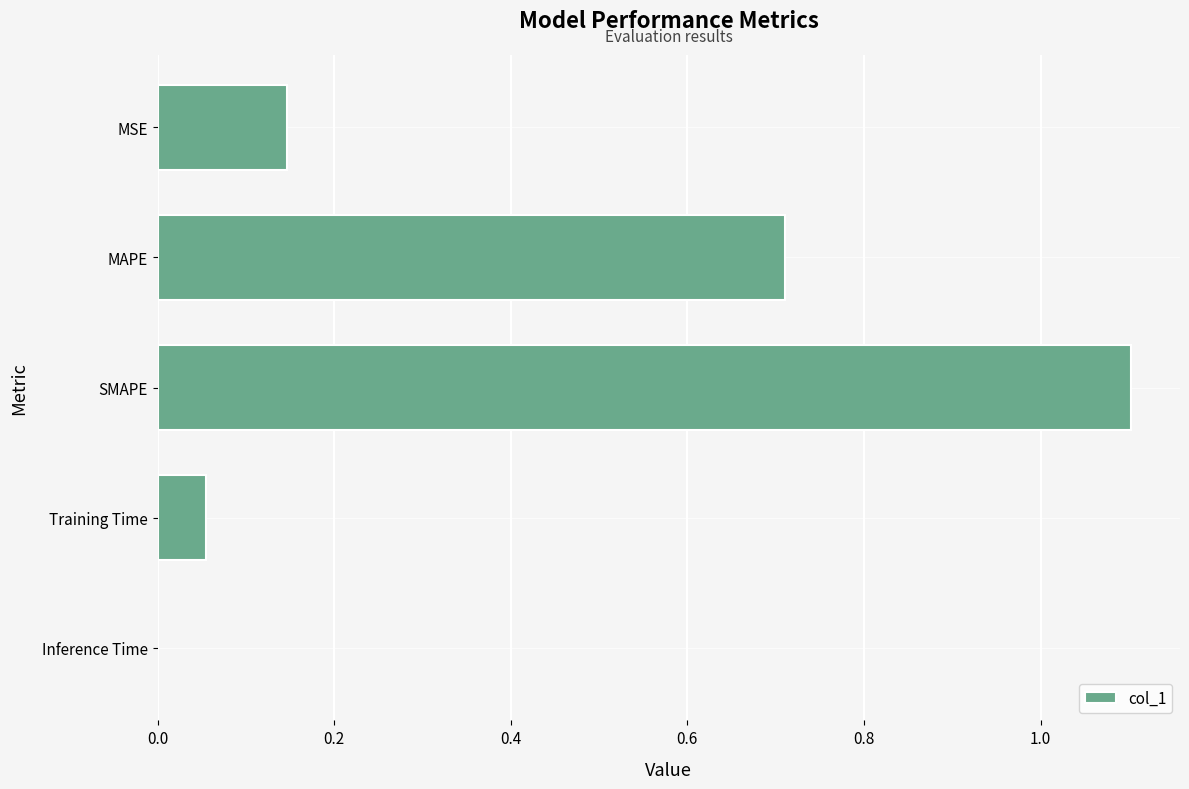

What is the sum of the values at MSE and MAPE?

0.9